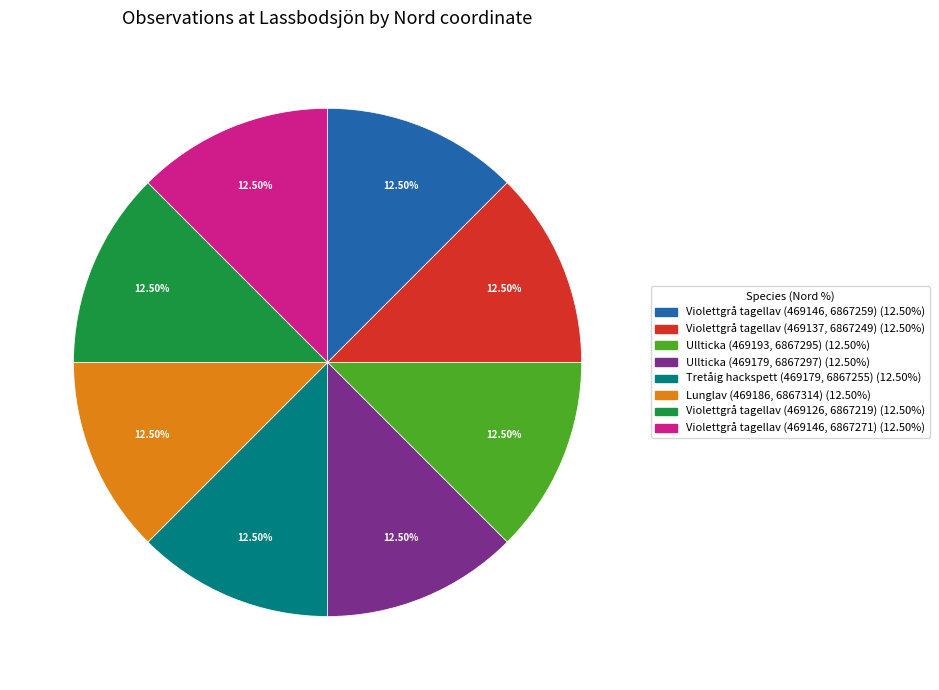

Is there a majority slice in this chart?

No